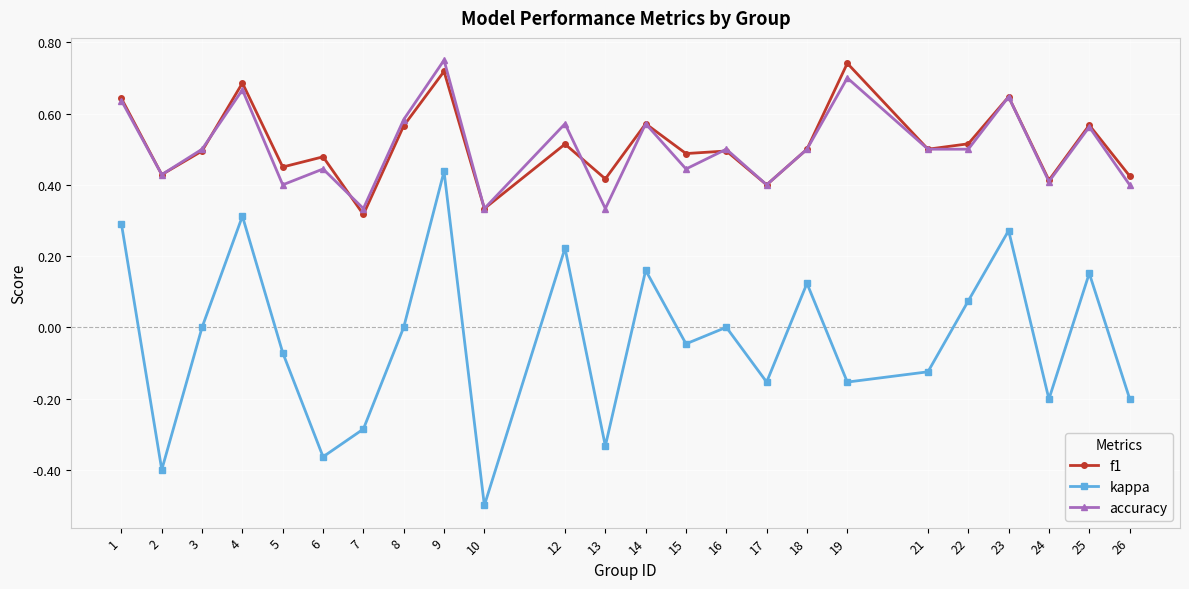

Which series has the widest spread of values?

kappa